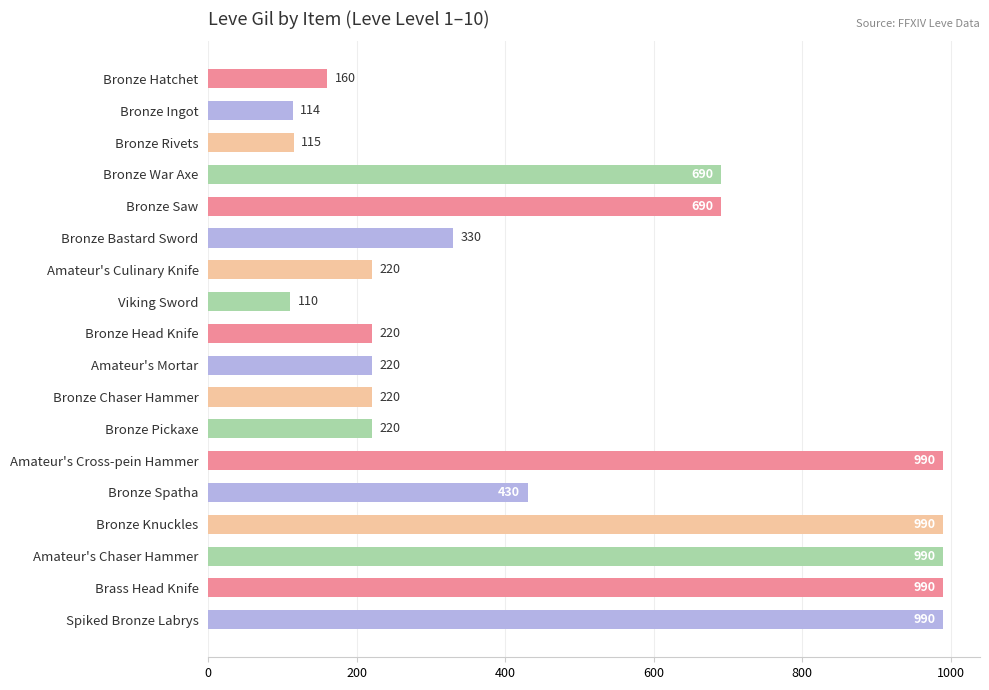

Is it true that the value at Bronze Chaser Hammer is 289?

False